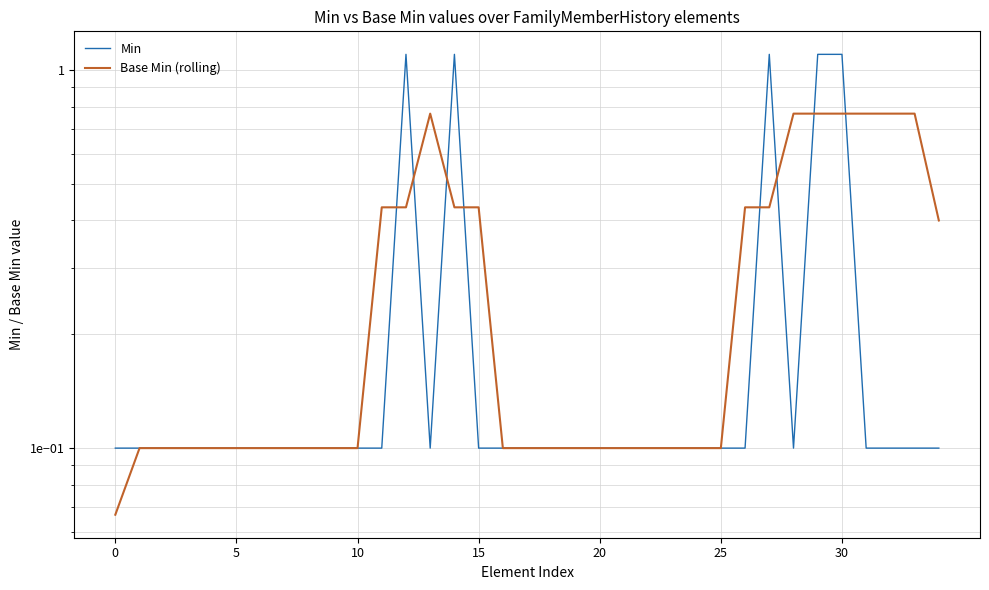

At 20, list the series in order from largest to smallest.

Min, Base Min (rolling)